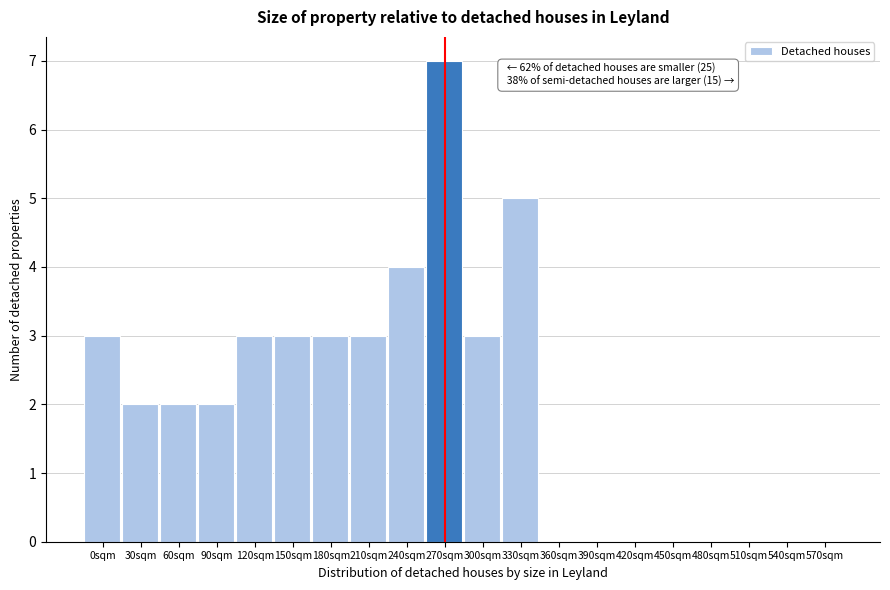

What is the sum of all values?

40